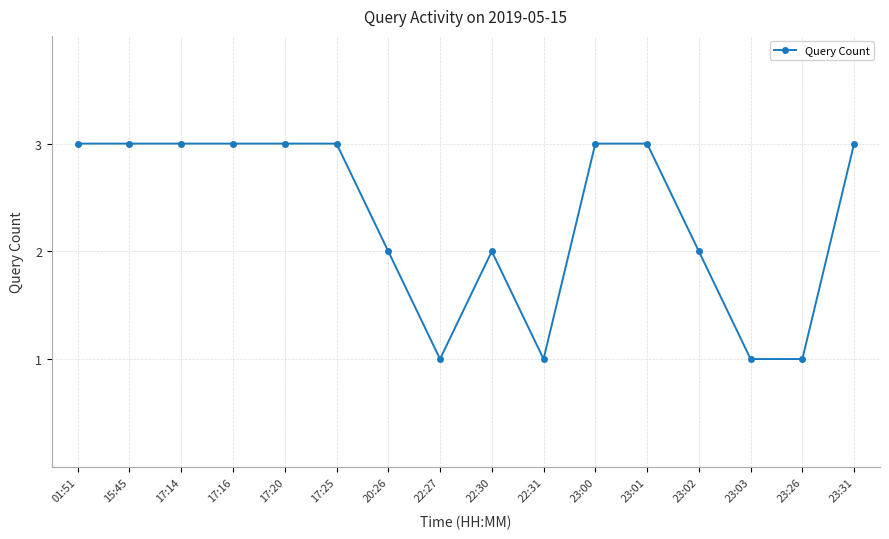

Between 23:31 and 23:26, which is larger?

23:31